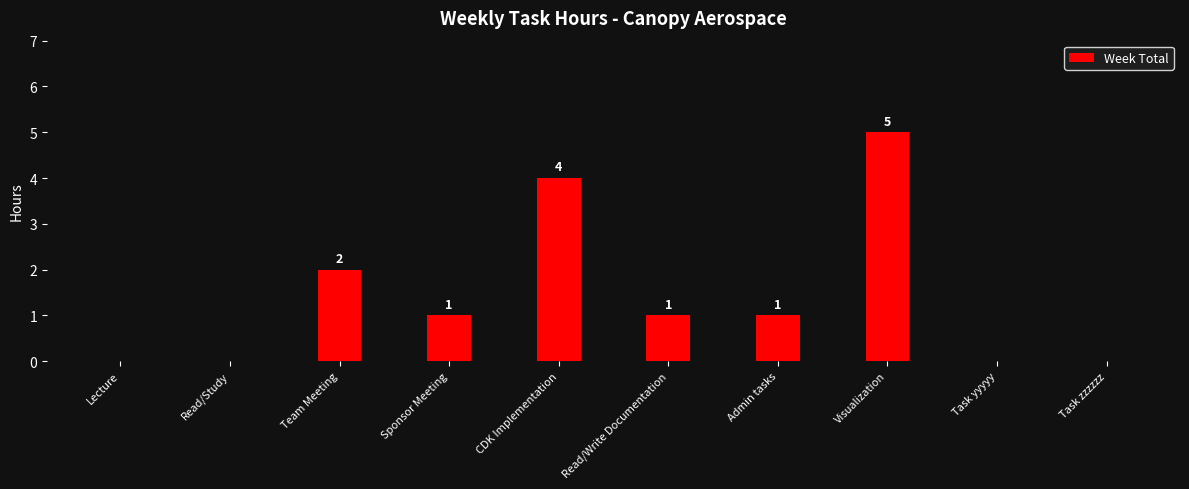

How many positive values are there?

6